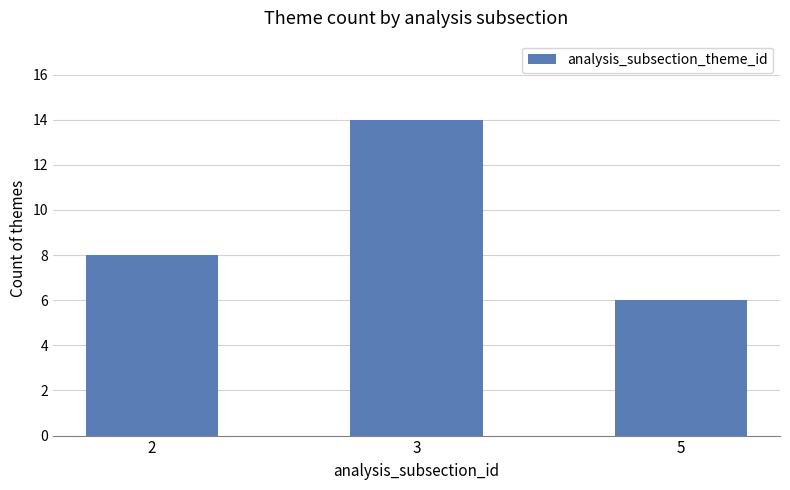

What is the sum of all values?

28